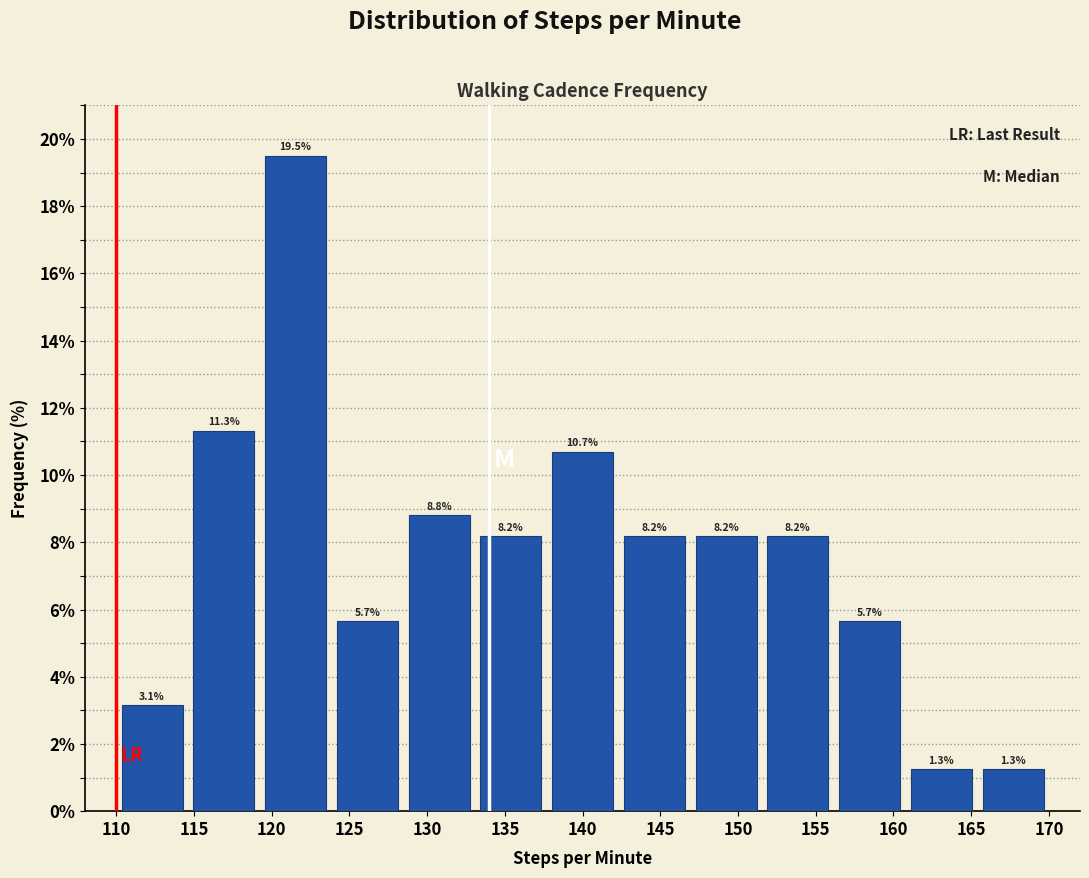

Over which range of the x-axis is the bar tallest?

119.0 to 124.0